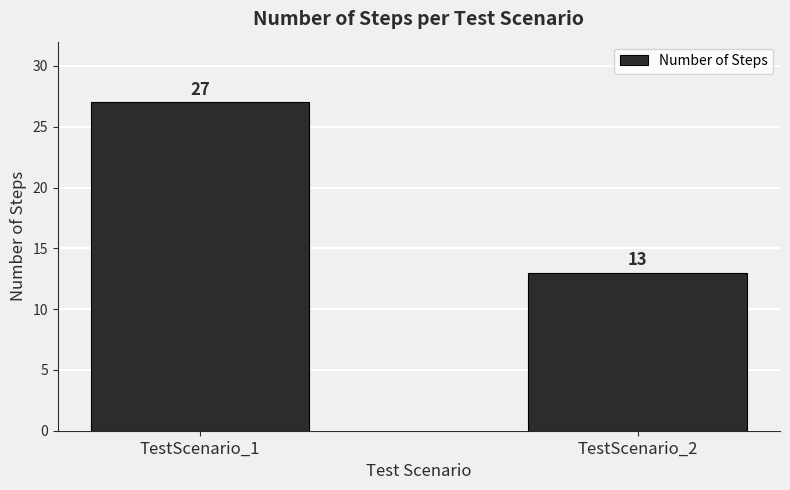

How many values are between 13 and 27?

2